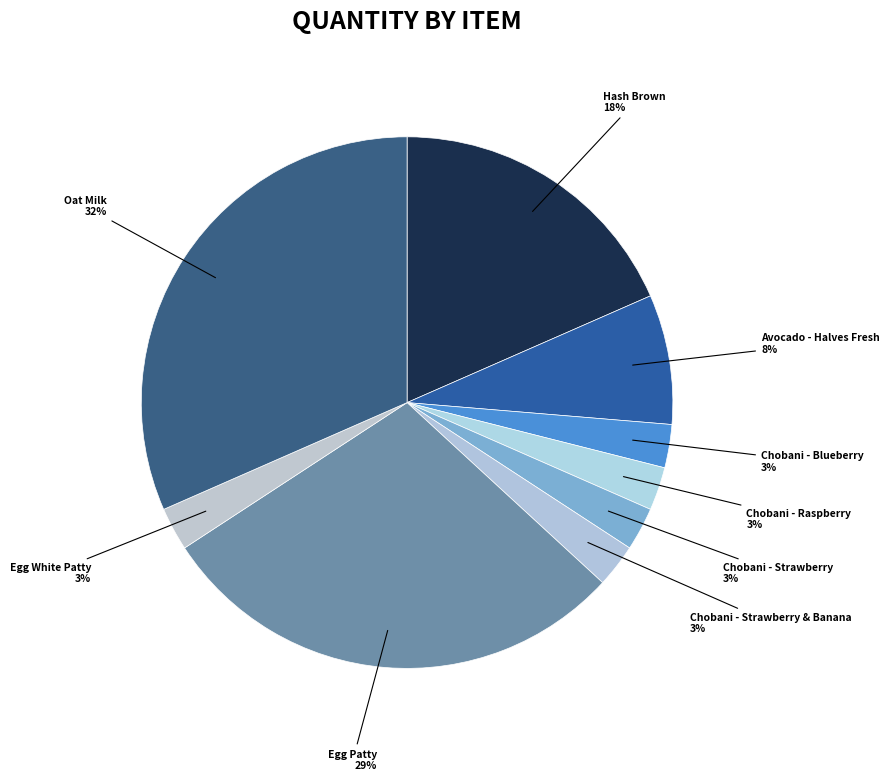

How many segments does this pie chart have?

9